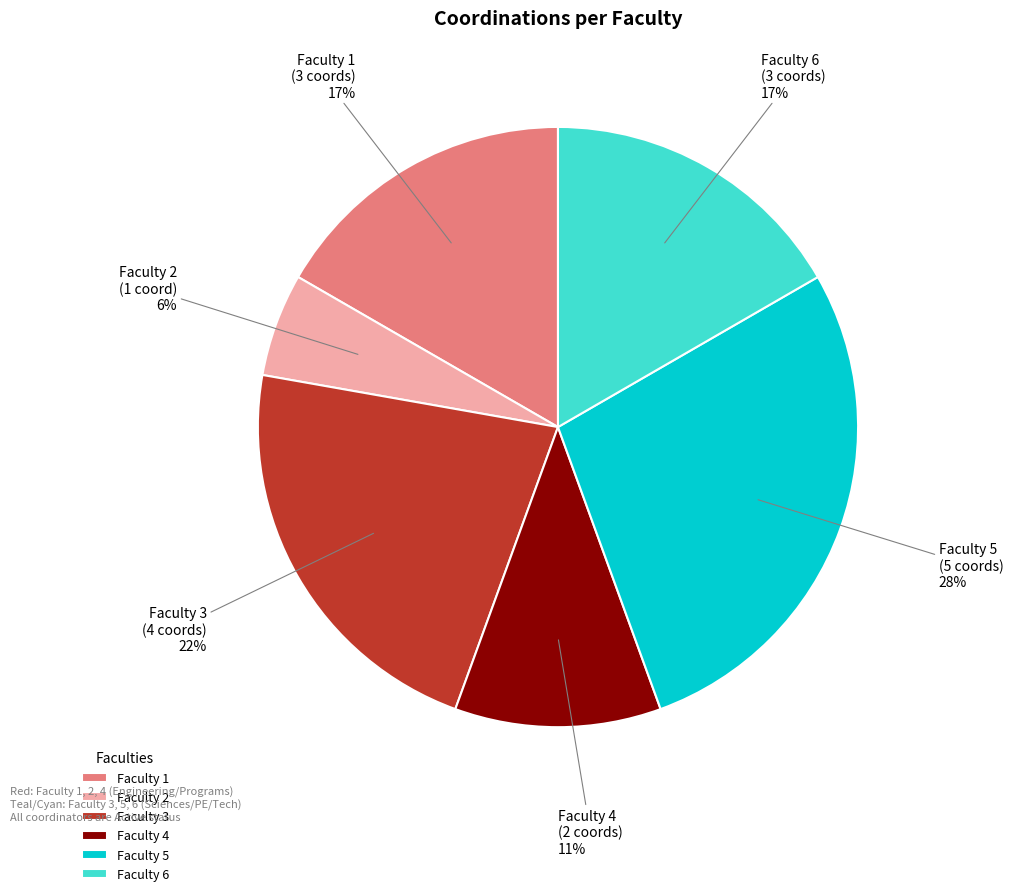

To the nearest percent, what portion does Faculty 4 represent?

11%